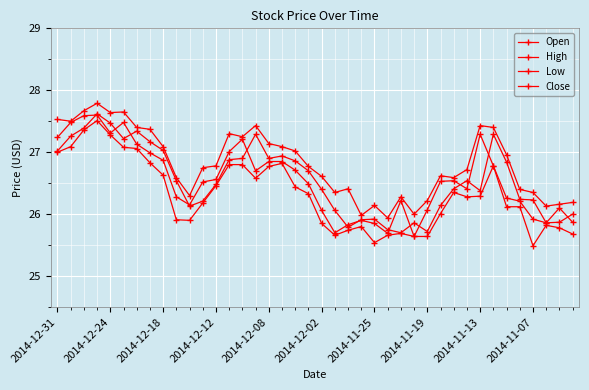

In Open, how many points are lower than both neighbors (excluding endpoints)?

8